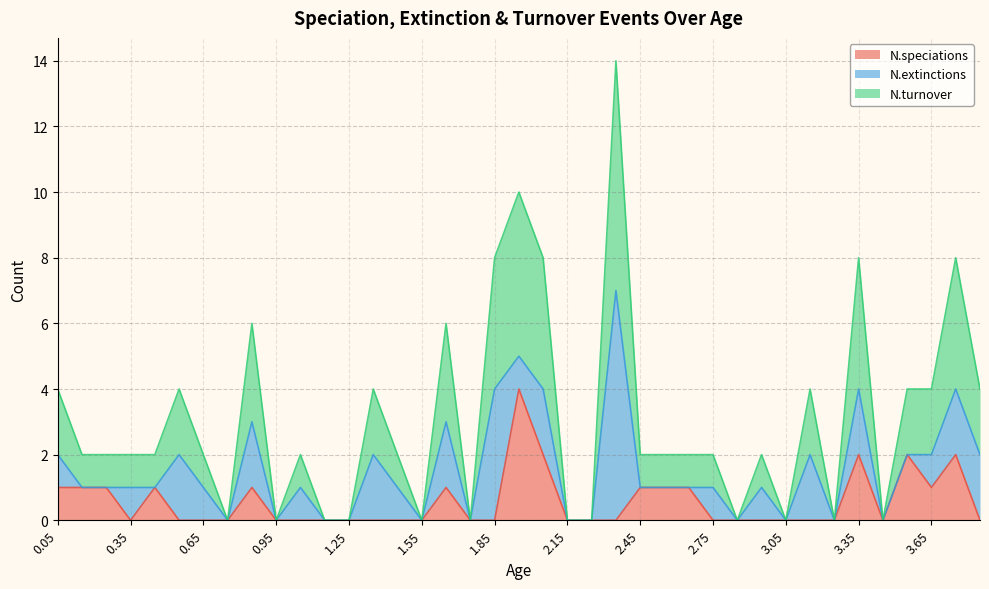

True or false: N.speciations has a value of 1 at 2.45.

True